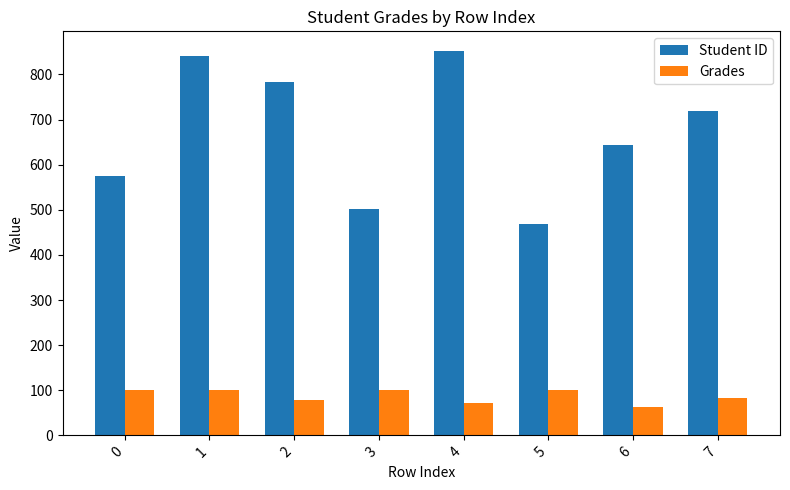

What is the highest value of the Grades series?

100.0